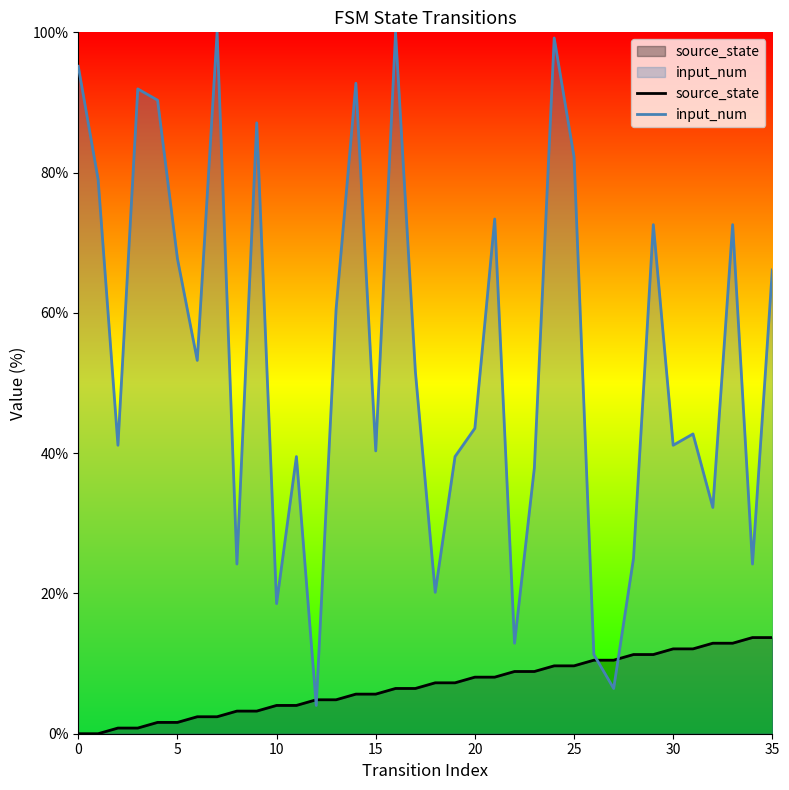

What is the highest value of the input_num series?

100.0